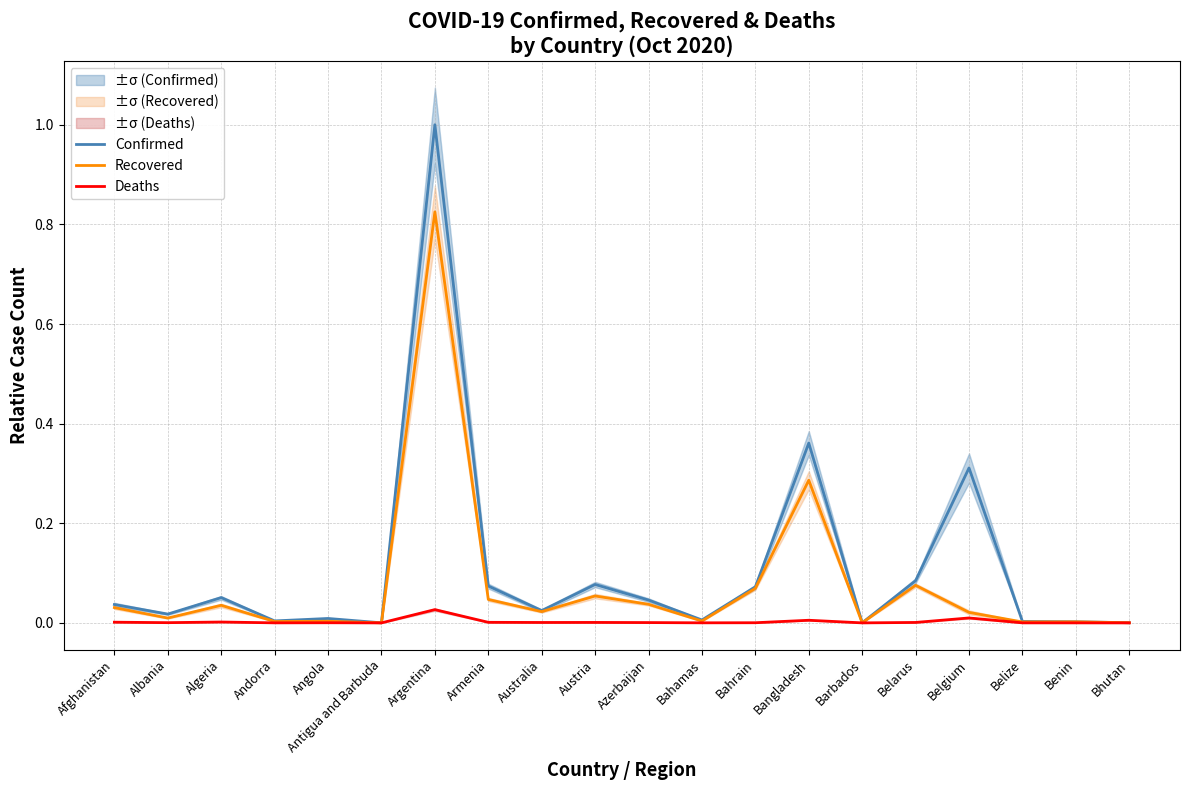

The value of Deaths at Angola is 0.0. True or false?

True